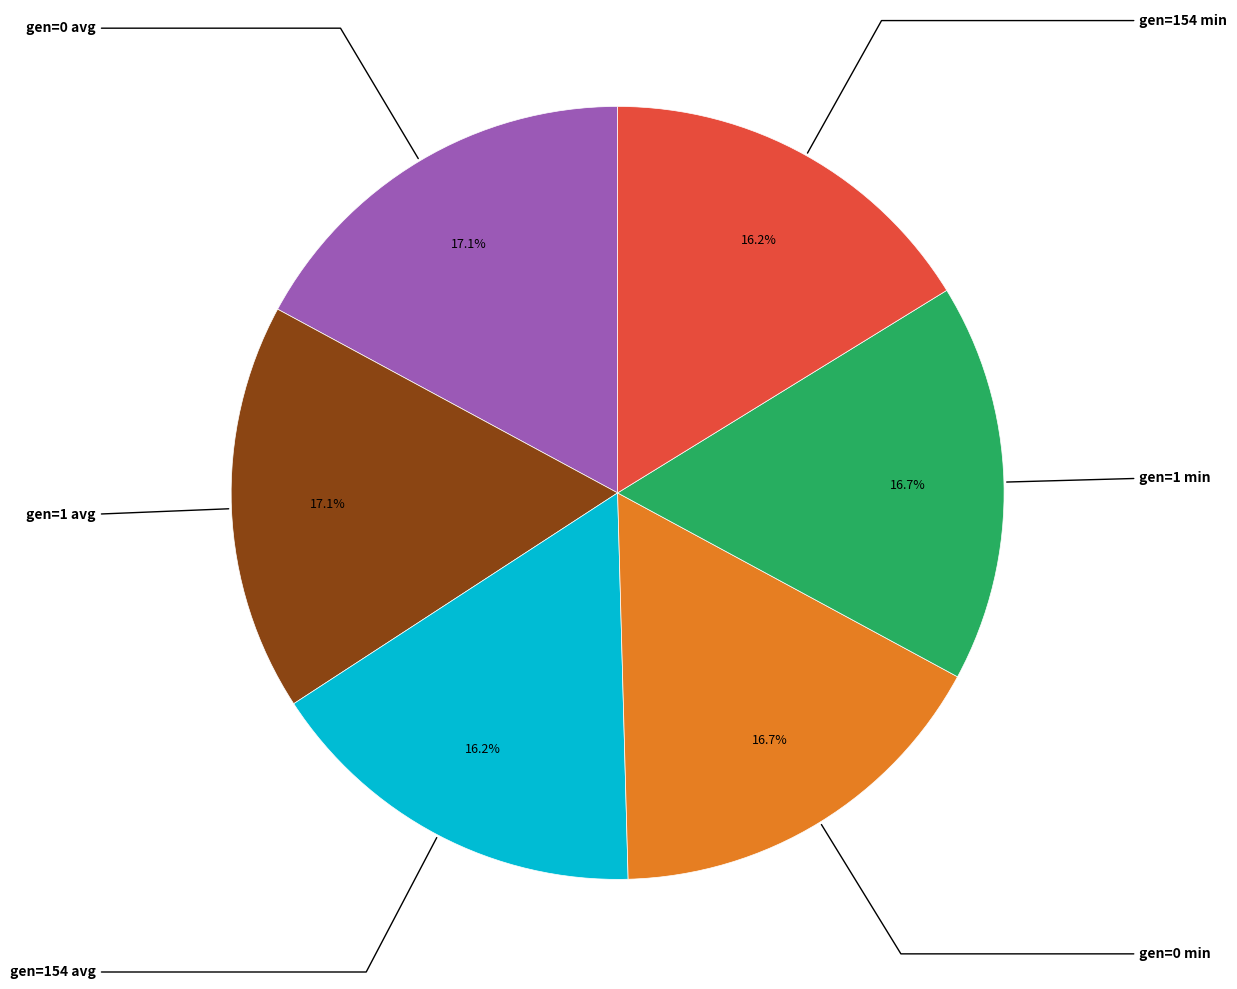

How many slices are in this pie chart?

6